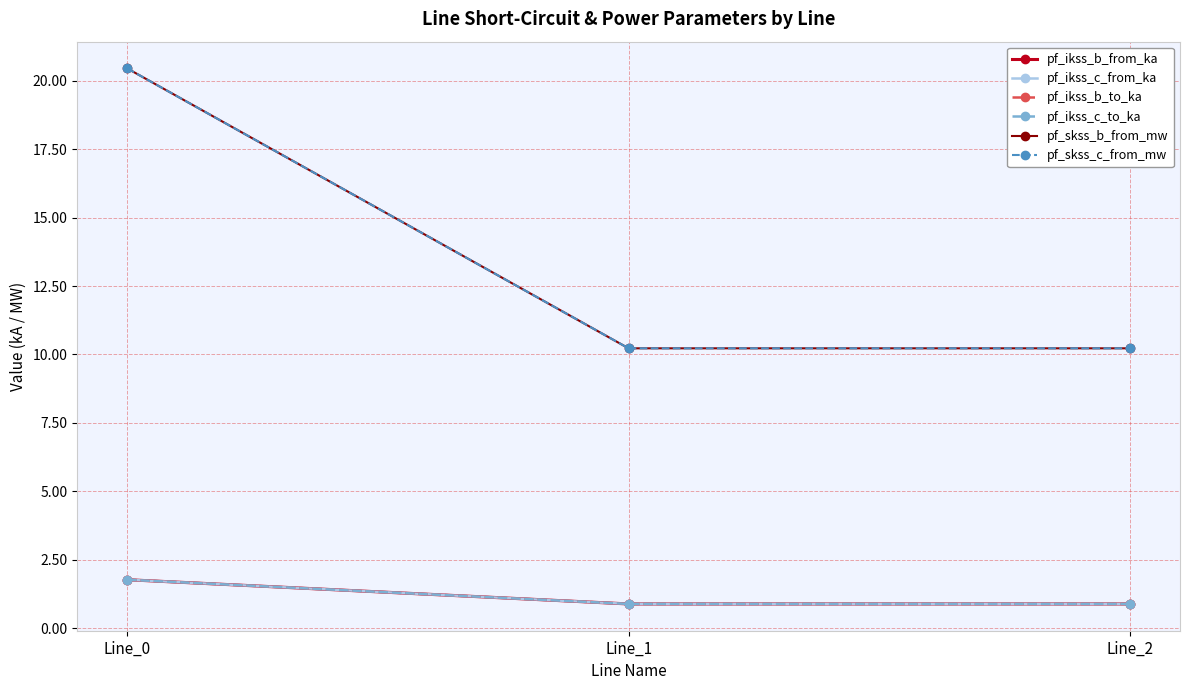

What is the total value across all series at Line_1?

24.0